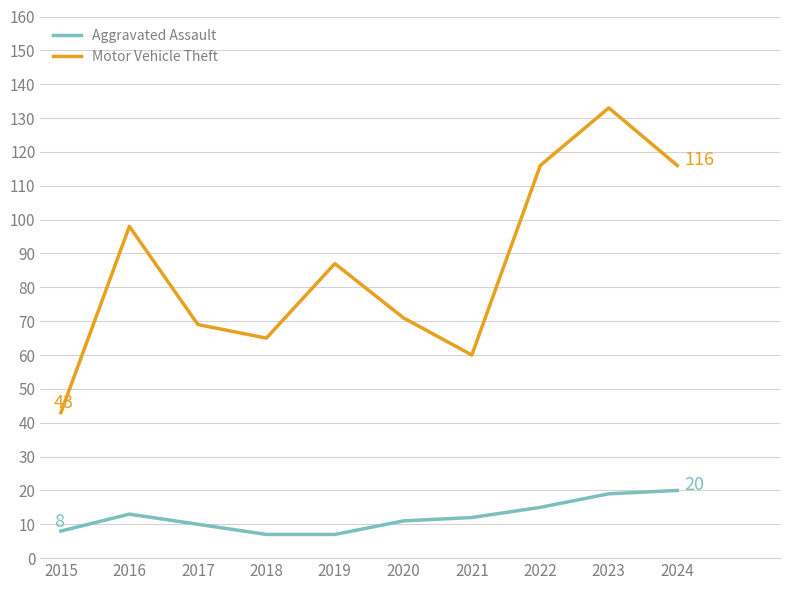

Is this an area chart (filled region under the line)?

No